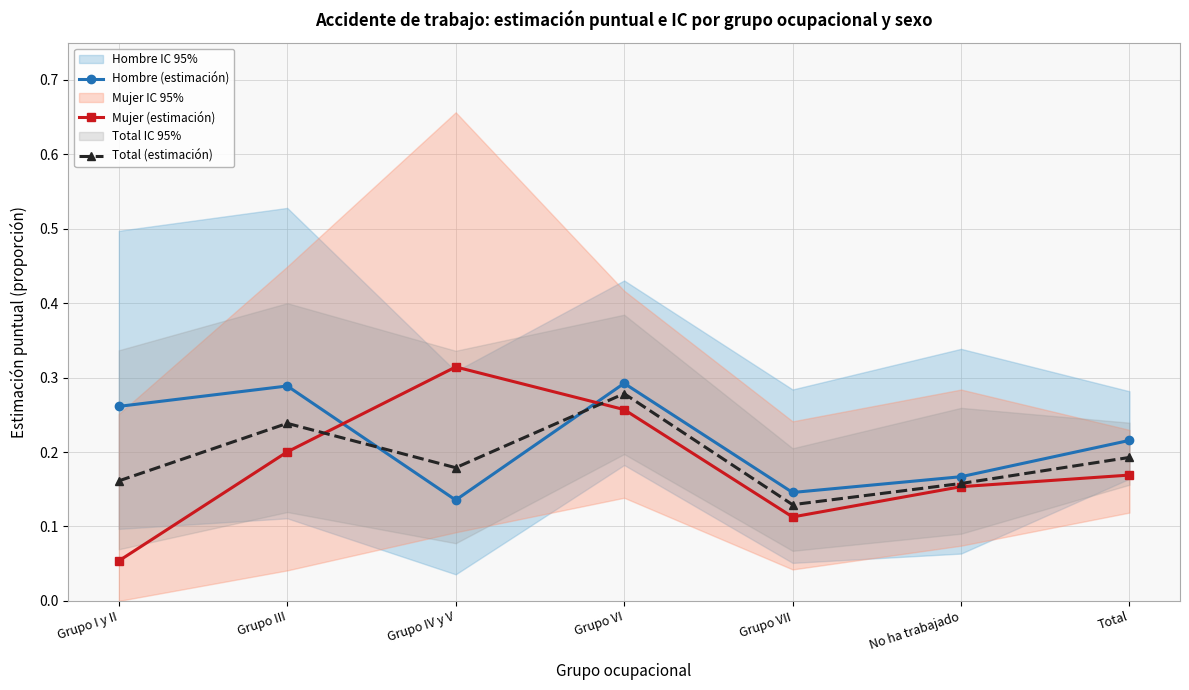

What is the spread (max minus min) of values at Grupo IV y V?

0.2